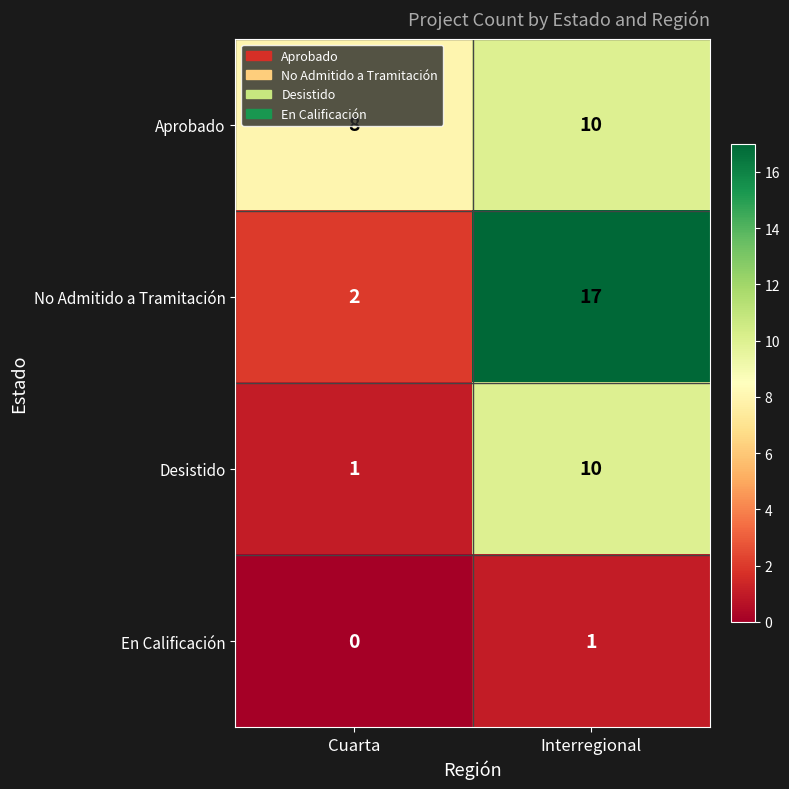

At which label is No Admitido a Tramitación closest to 9?

Cuarta